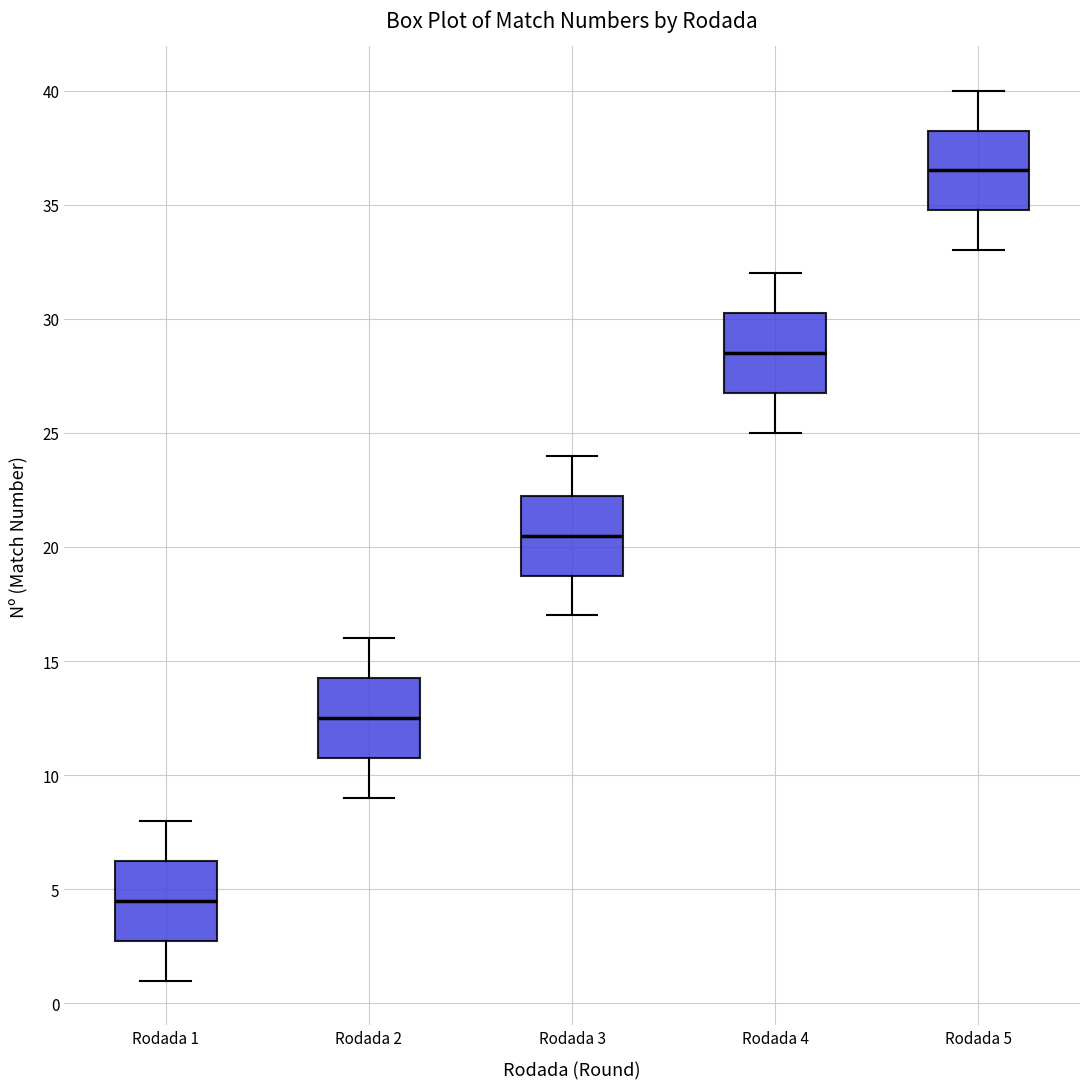

Where does the median line of the box for Rodada 2 sit on the y-axis? The values are not printed on the chart, so give them approximately, as read against the axis.

12.5